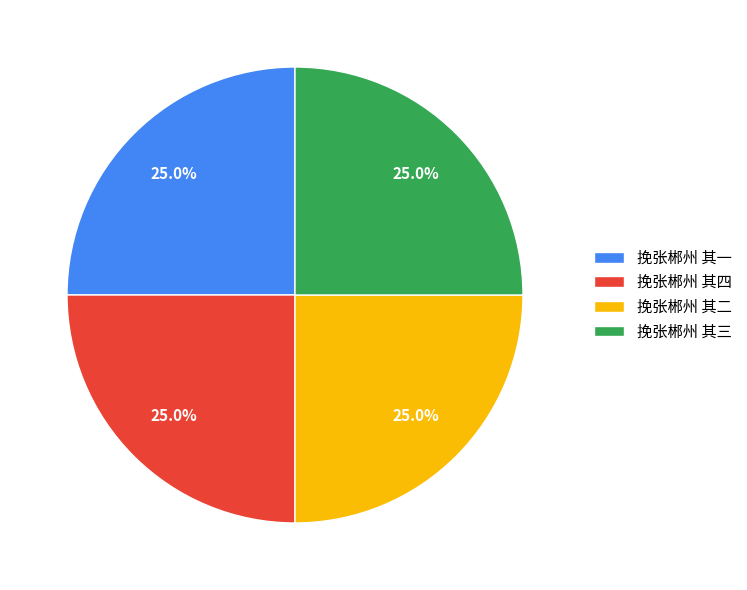

Does 挽张郴州 其二 account for over 50% of the chart?

No